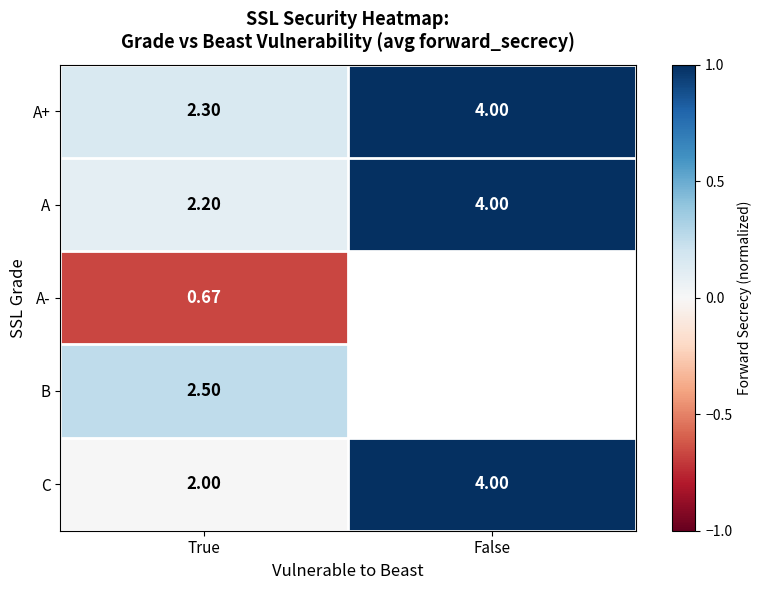

The value of A+ at True is 0.3. True or false?

False